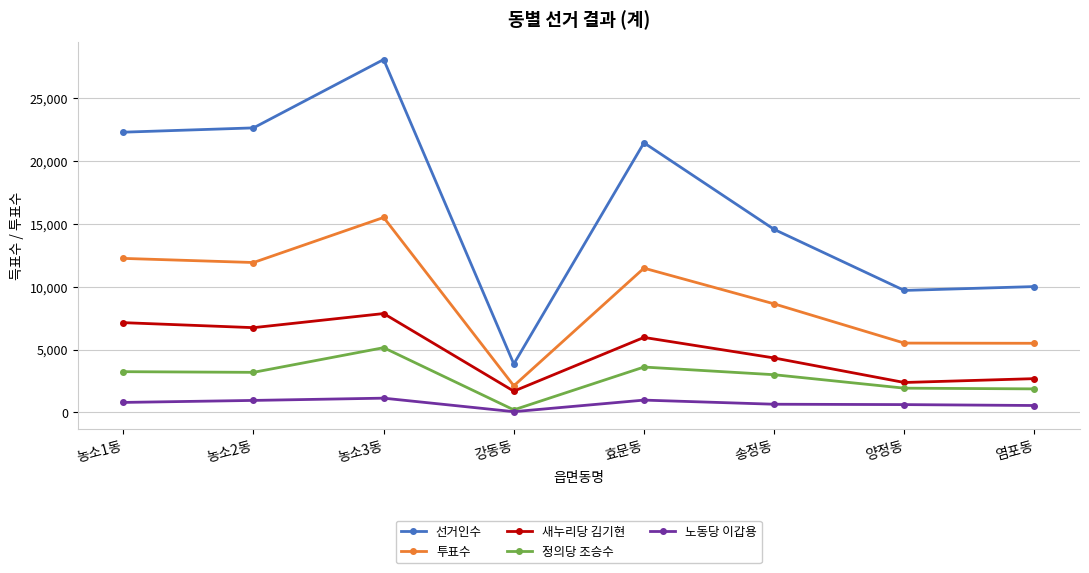

True or false: 정의당 조승수 has more than 2 points higher than both neighbors.

False